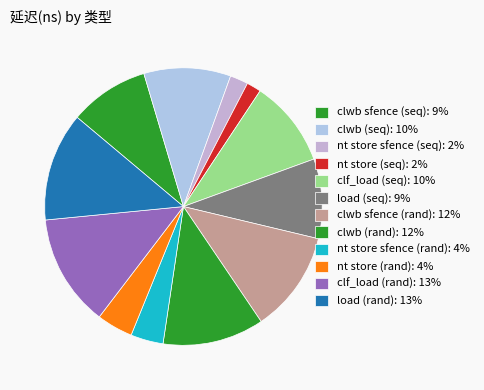

Is it true that clwb (rand) is 1% of the pie?

False